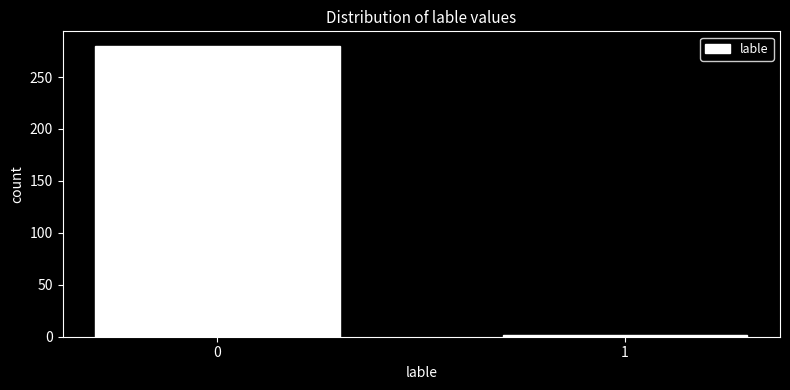

Reading right to left, what are all the values shown in this chart?

2	280